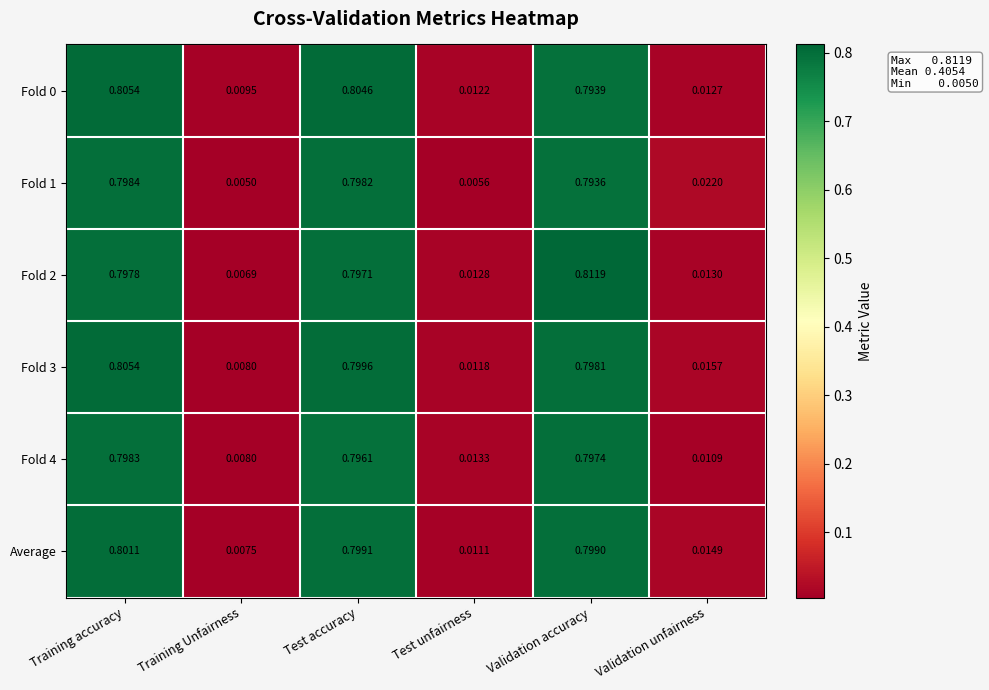

At which category is the sum across all series the highest?

Training accuracy